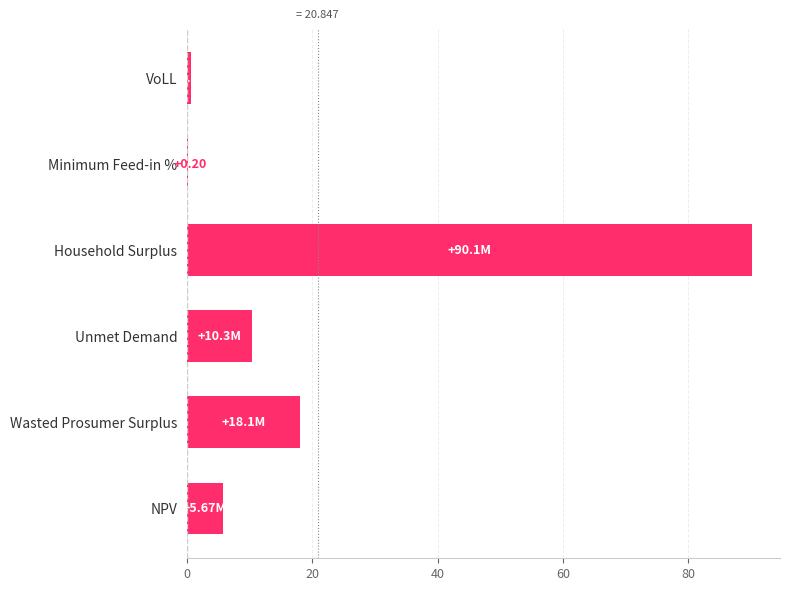

Where is the data nearest to the value 45?

Wasted Prosumer Surplus